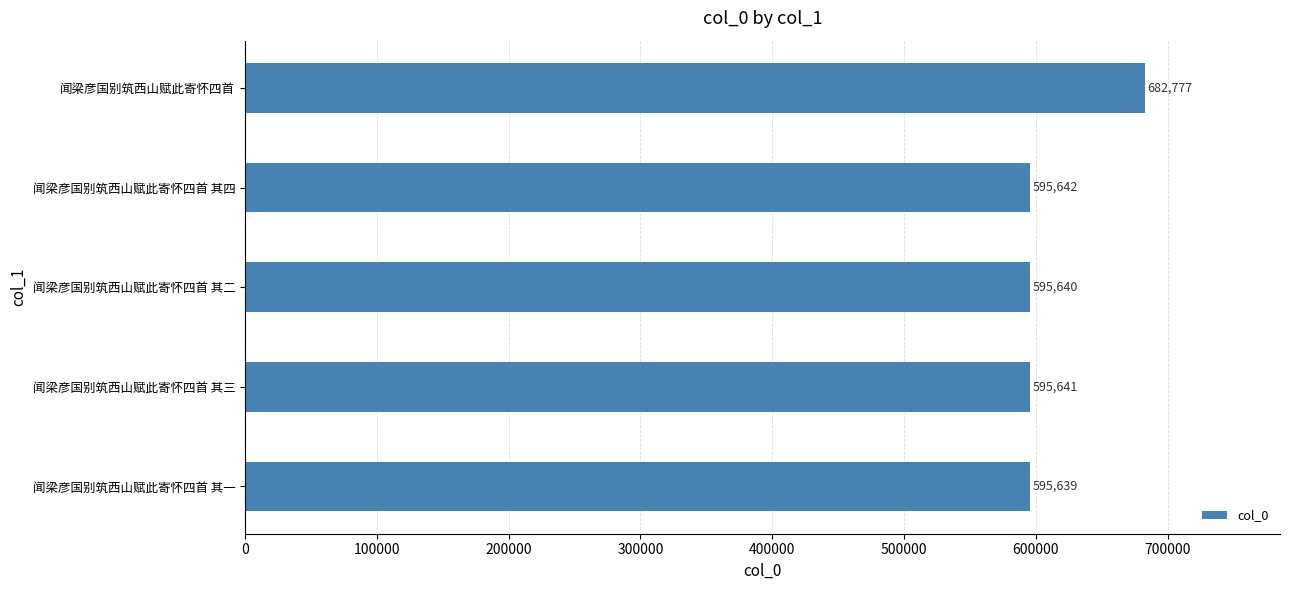

Is it true that the value at 闻梁彦国别筑西山赋此寄怀四首 其二 is 395002?

False